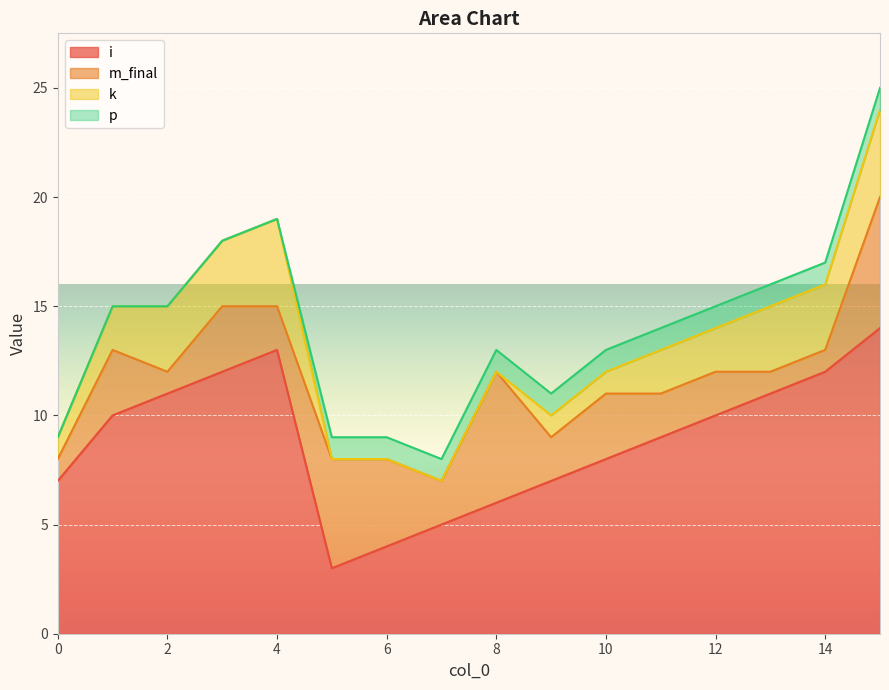

Read the i value at 9.

7